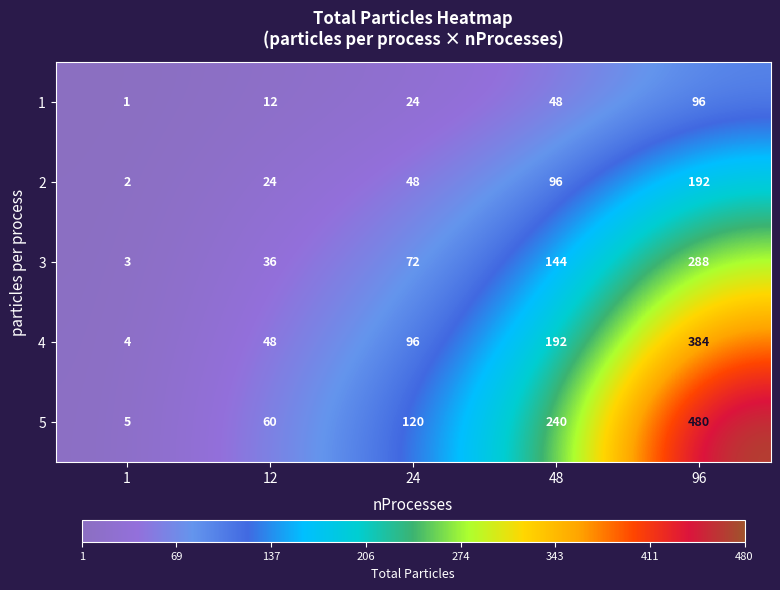

What is the total value across all series at 24?

360